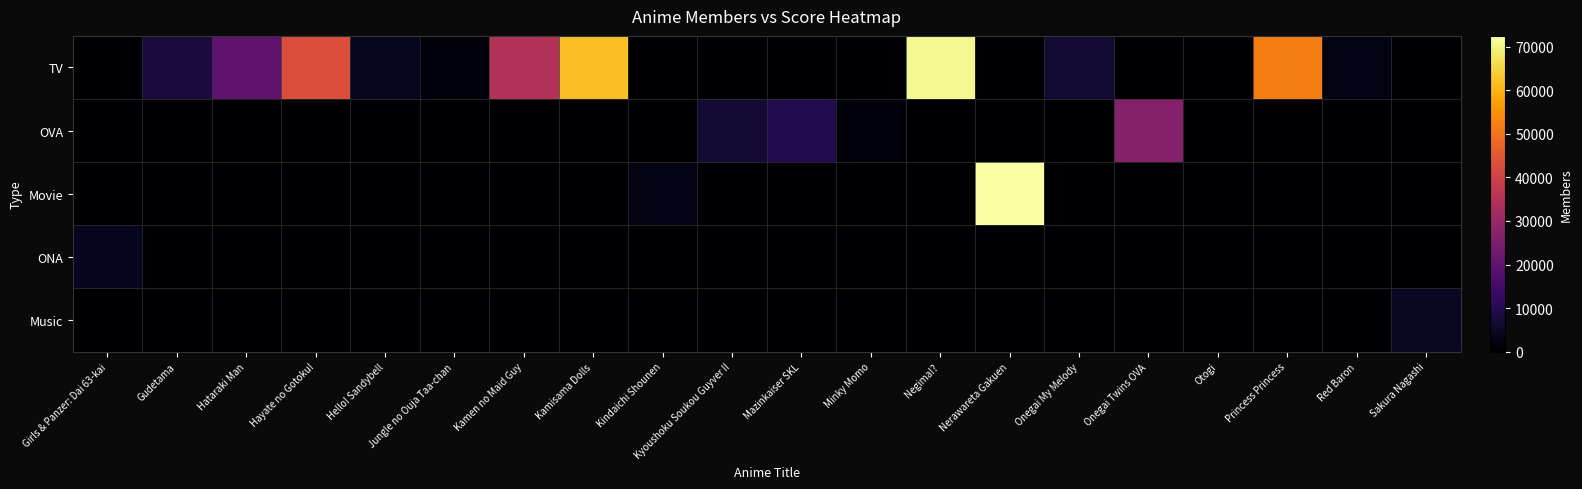

What is the greatest value displayed?

72498